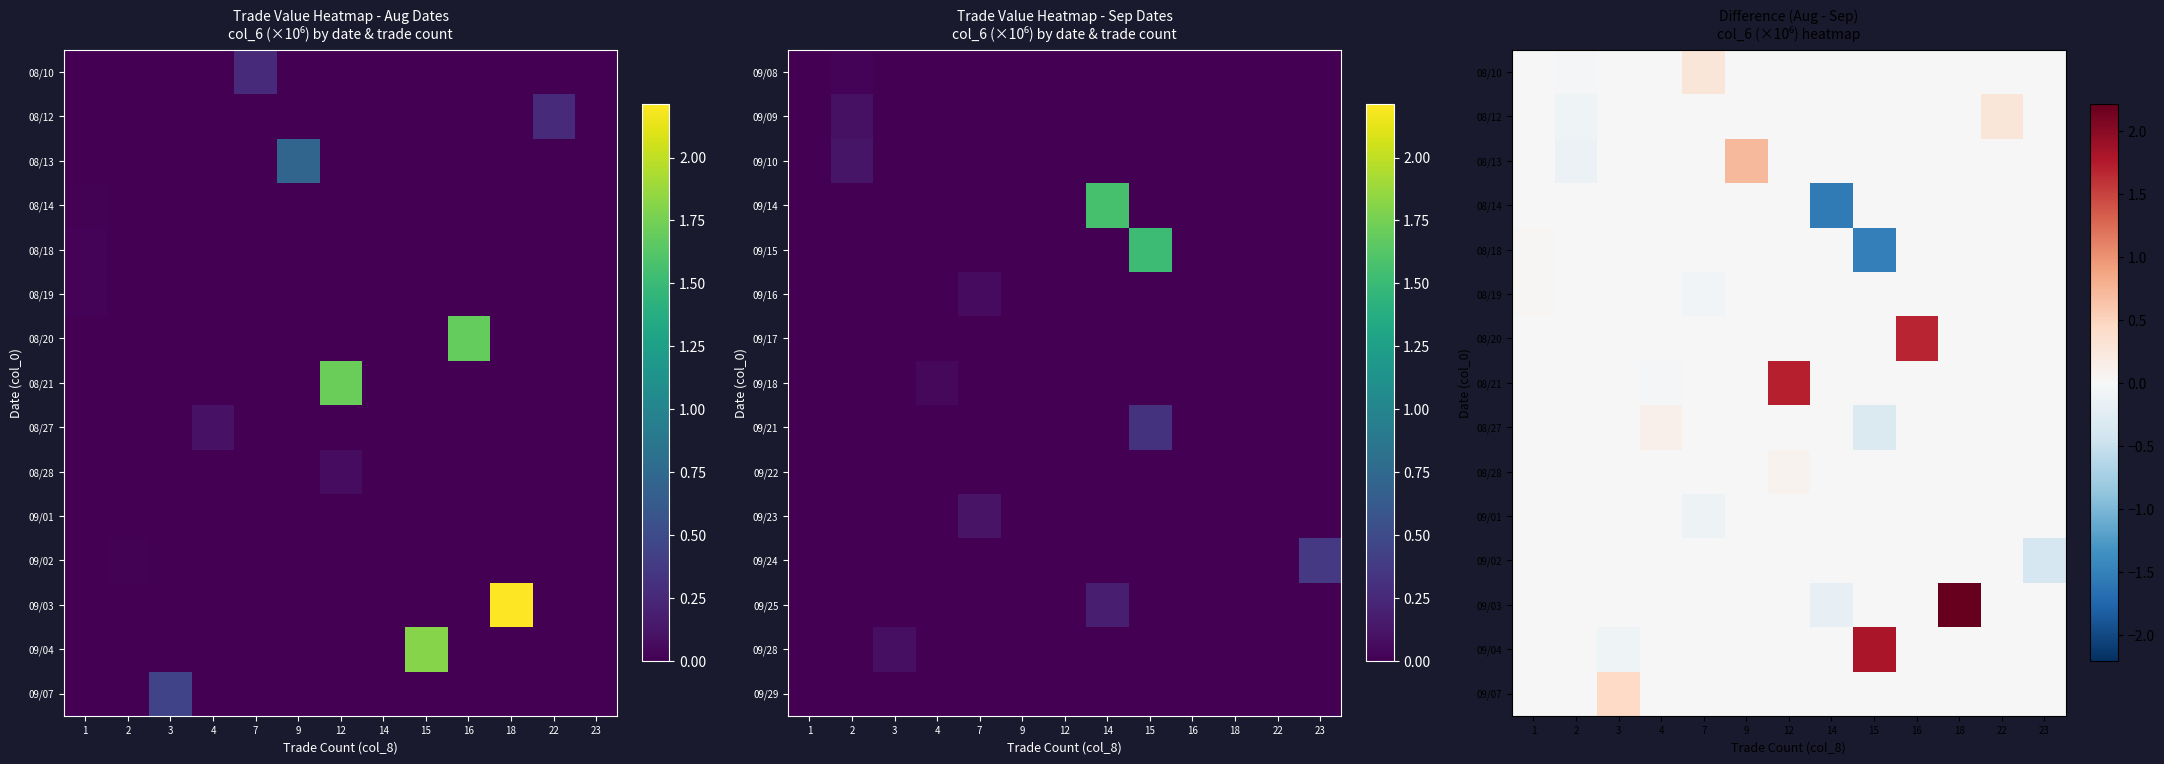

The 08/12 series shows 0.2 at 9. True or false?

False